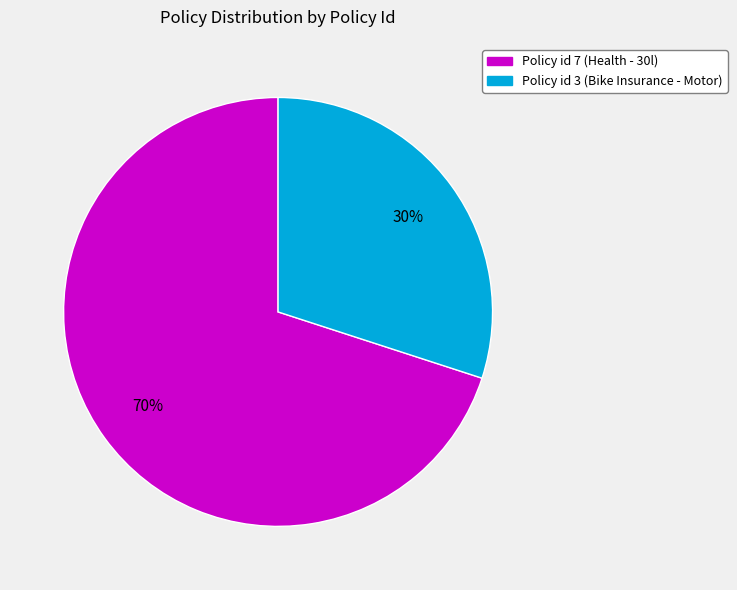

To the nearest percent, what is the difference between the largest and smallest slice percentages?

40%